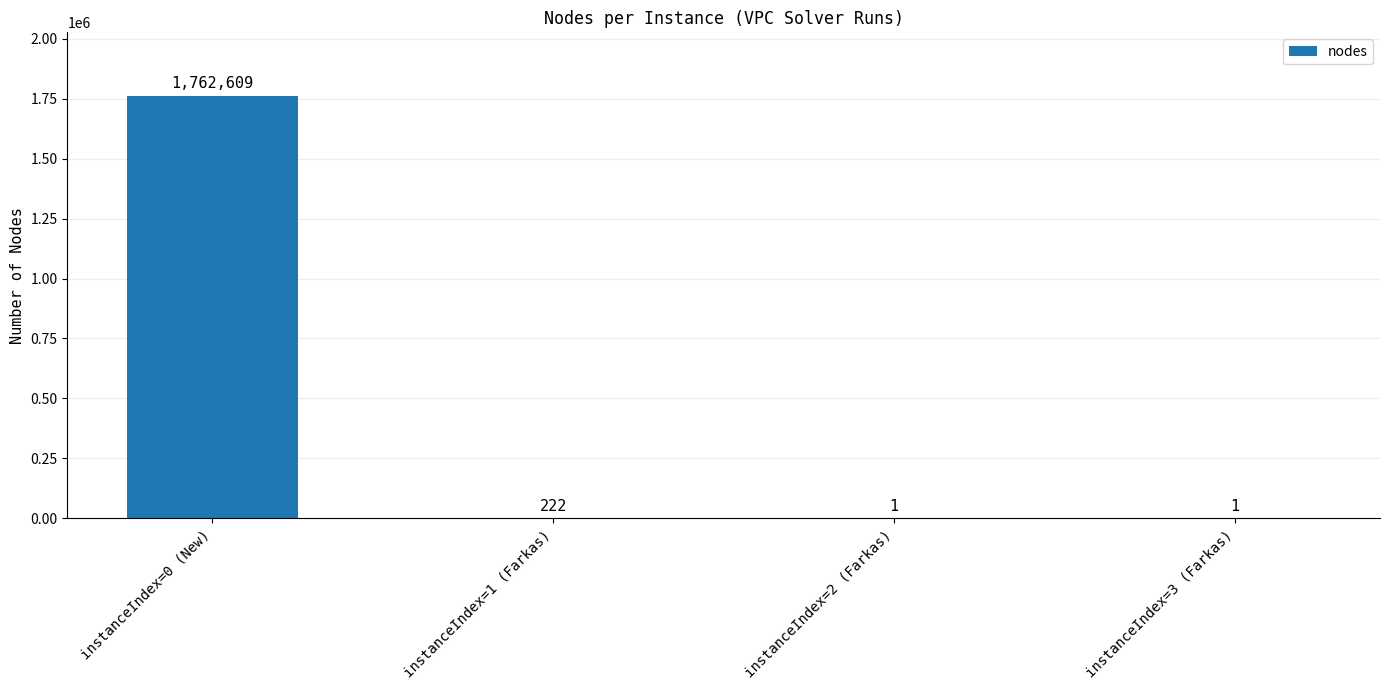

Reading left to right, list all the values displayed in this chart.

instanceIndex=0 (New)=1762609	instanceIndex=1 (Farkas)=222	instanceIndex=2 (Farkas)=1	instanceIndex=3 (Farkas)=1